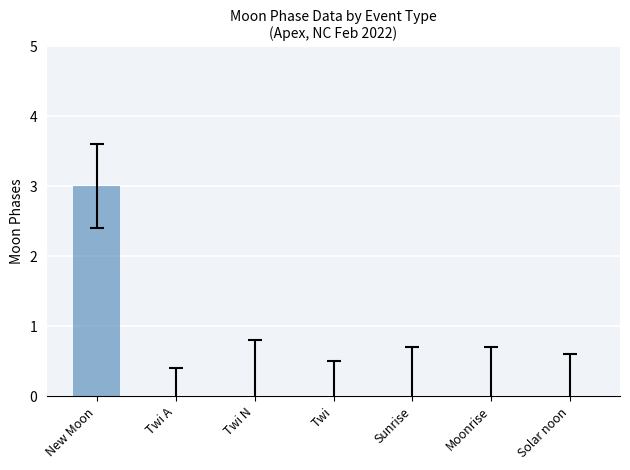

The value at Twi N is 0. True or false?

True